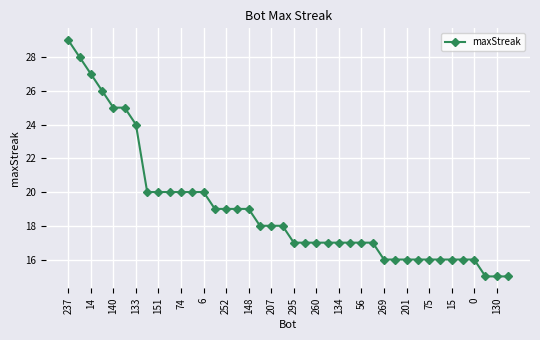

What is the minimum value shown in the chart?

15